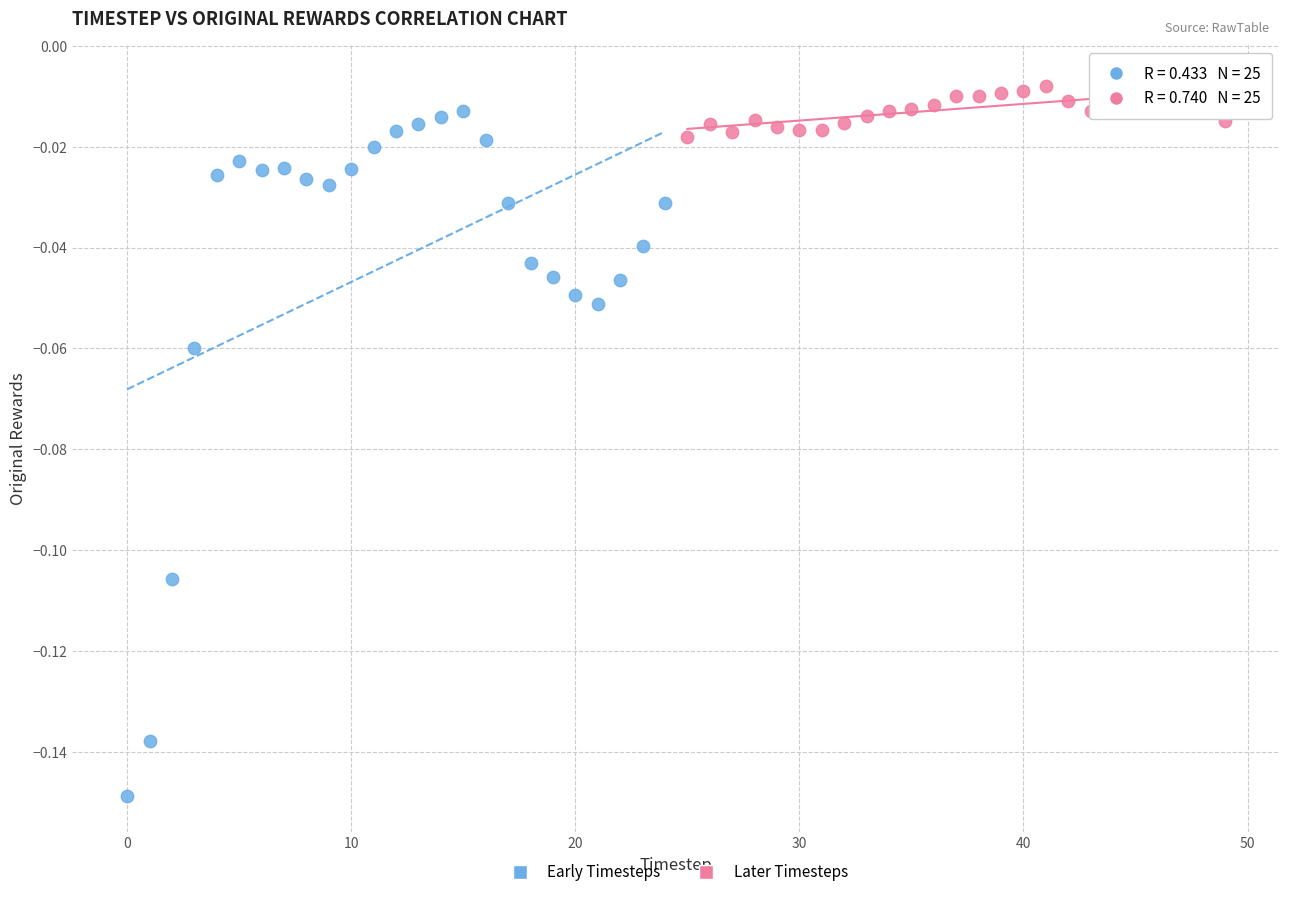

What are all the series names shown in the legend?

Early Timesteps, Later Timesteps